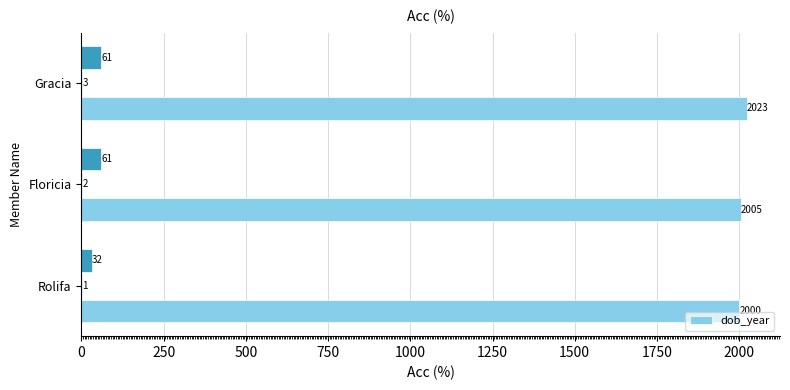

Which has a higher value, Gracia or Rolifa?

Gracia